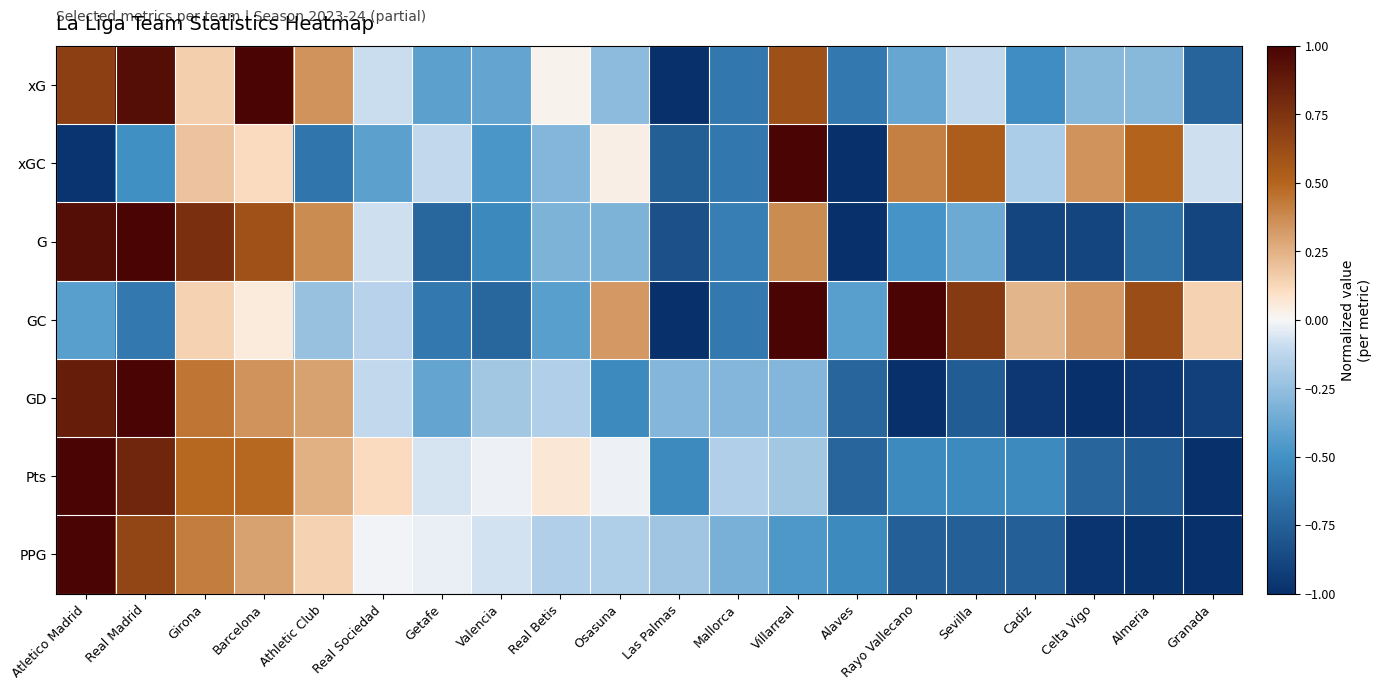

At how many categories does at least one series exceed 0?

15